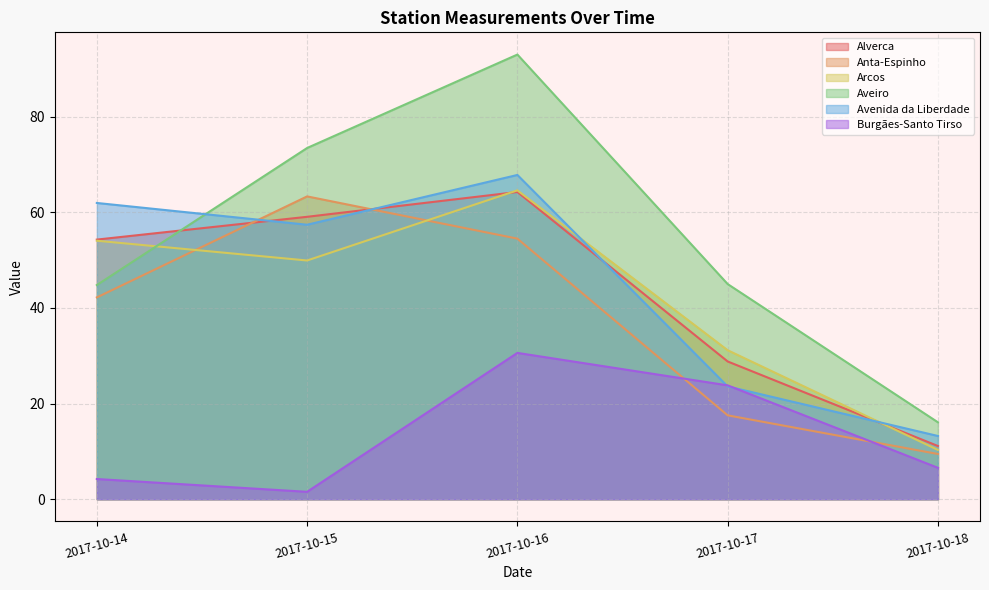

True or false: Aveiro and Alverca intersect in this chart.

True